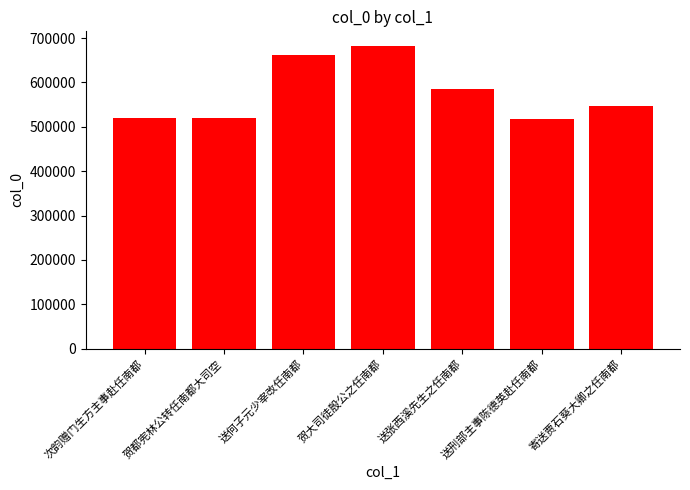

At which category does the chart reach its peak across all series?

贺大司徒殷公之任南都